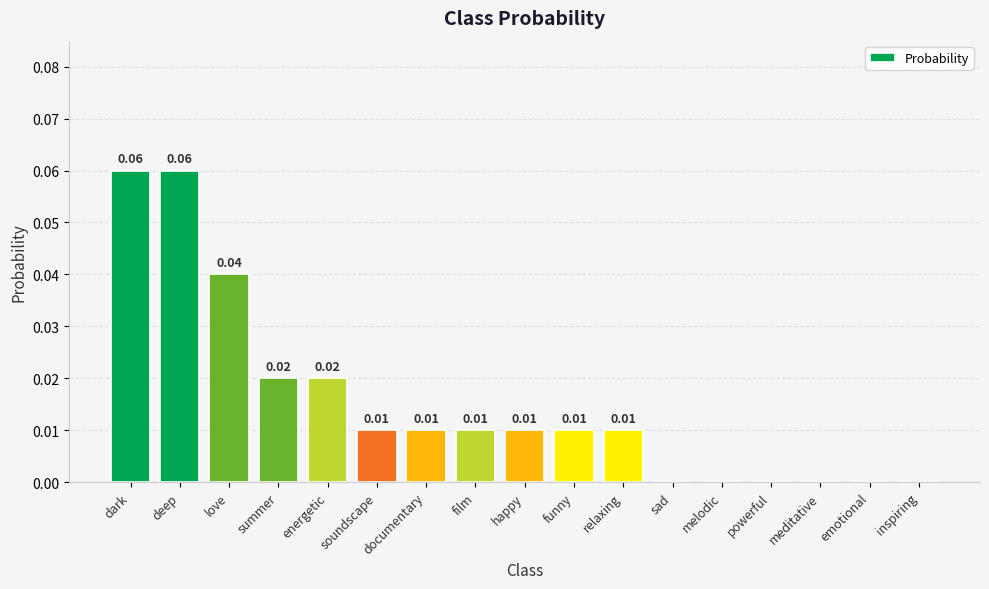

What is the sum of all values?

0.3